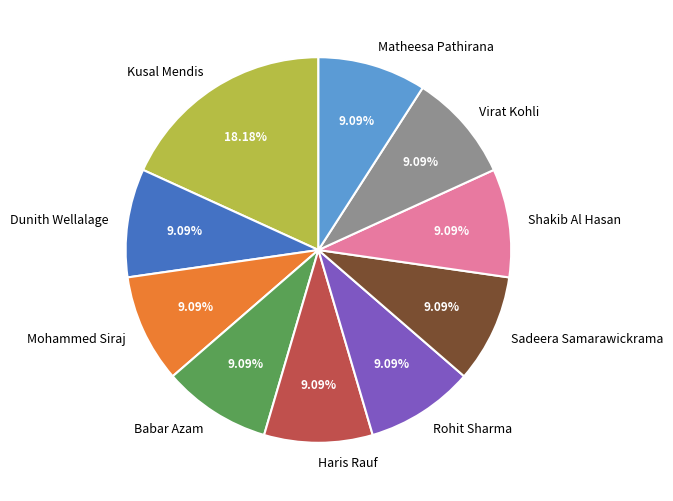

The Virat Kohli slice represents 9% of the pie. True or false?

True